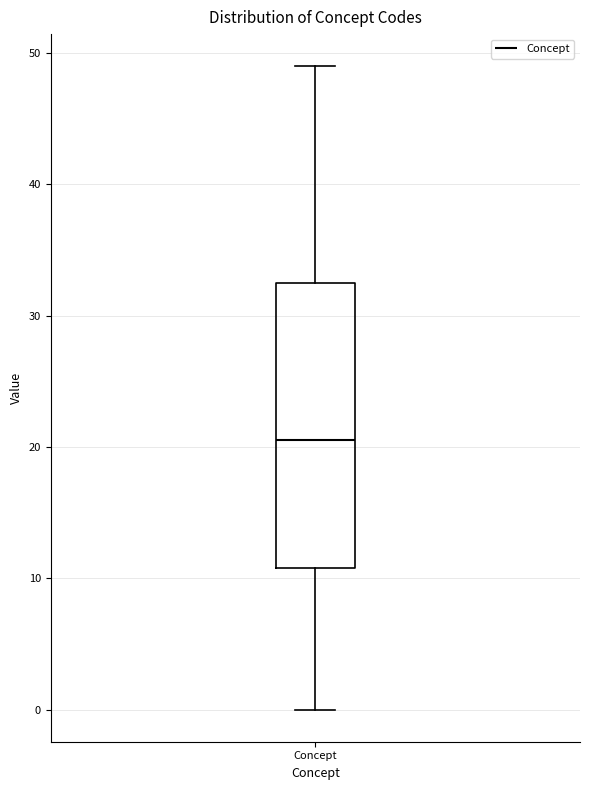

Transcribe this box plot: give where the median line is, the range the box spans, and where the two whiskers end, as read against the y-axis. The values are not printed on the chart, so give them approximately, as read against the axis.

median 21, box 11 to 33, whiskers 0 to 49